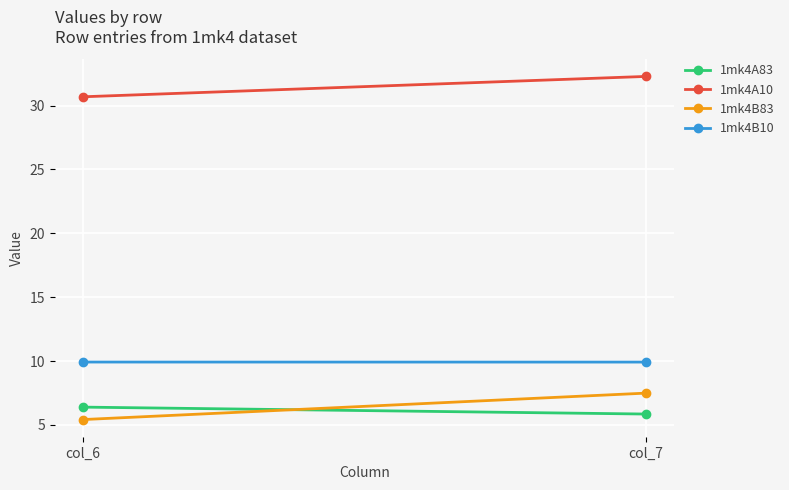

At col_7, list the series in order from largest to smallest.

1mk4A10, 1mk4B10, 1mk4B83, 1mk4A83